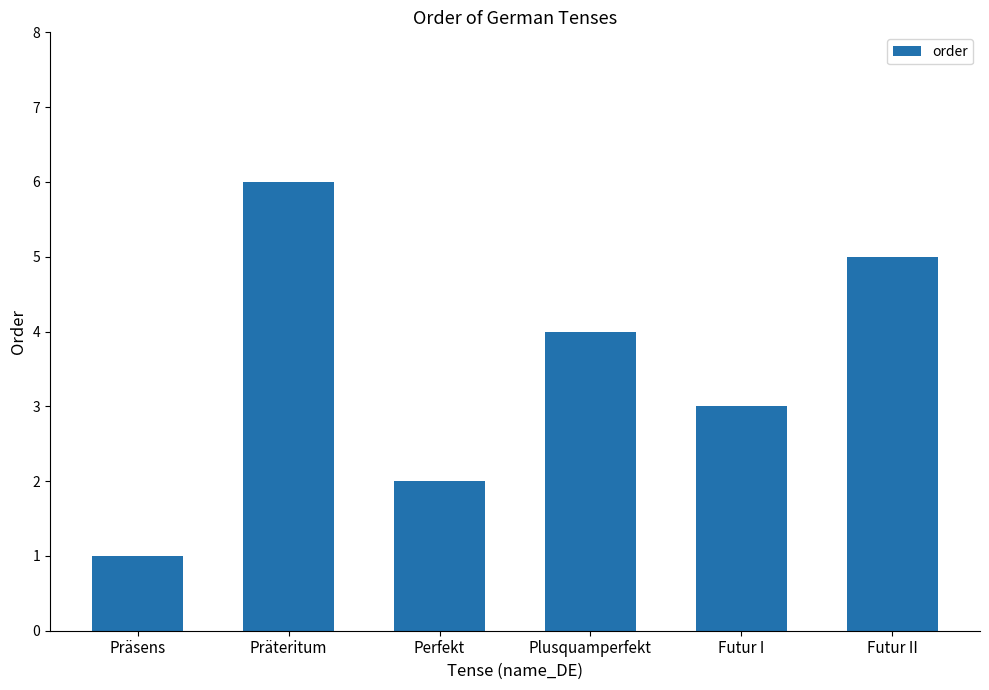

What position from the right is Futur II?

1